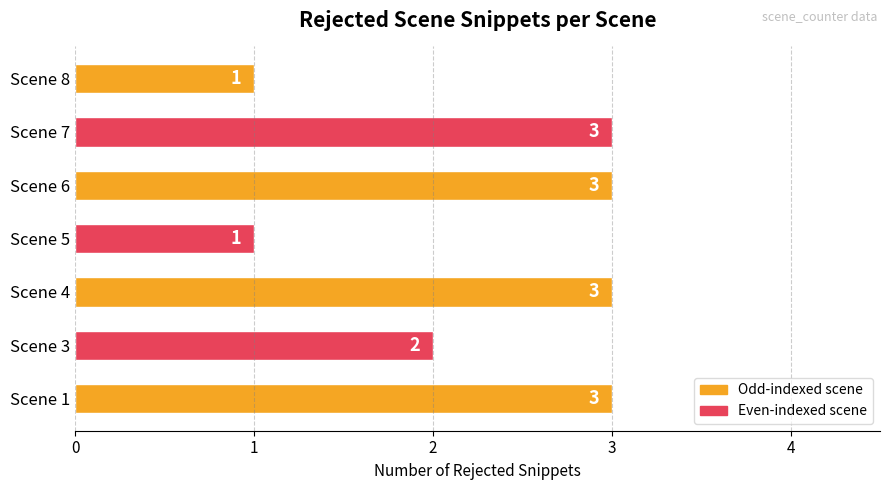

What is the ratio of the value at Scene 8 to the value at Scene 3?

0.5